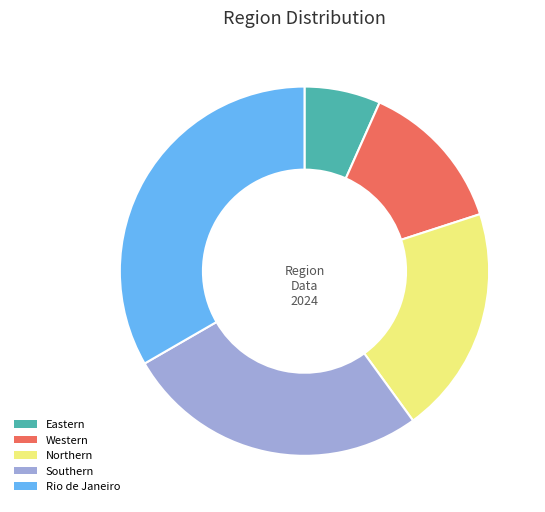

Is there any slice that represents more than half of the pie?

No